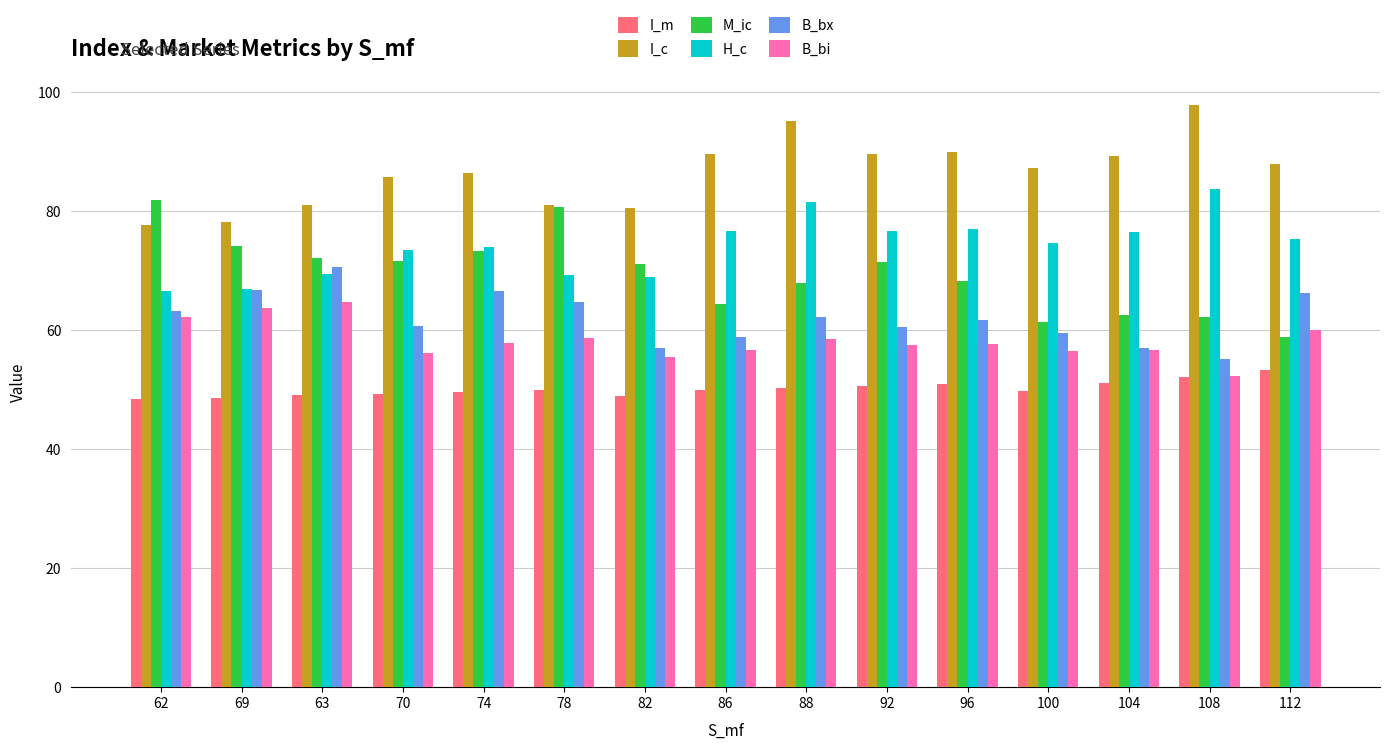

The value of I_m at 62 is 82.0. True or false?

False